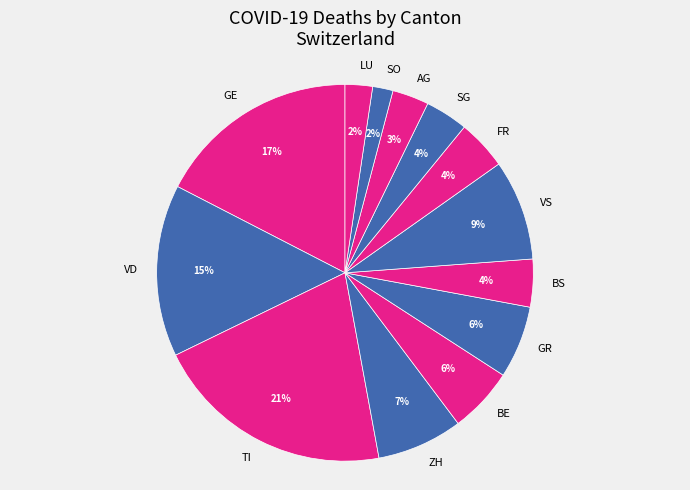

True or false: BE accounts for 6% of the total.

True